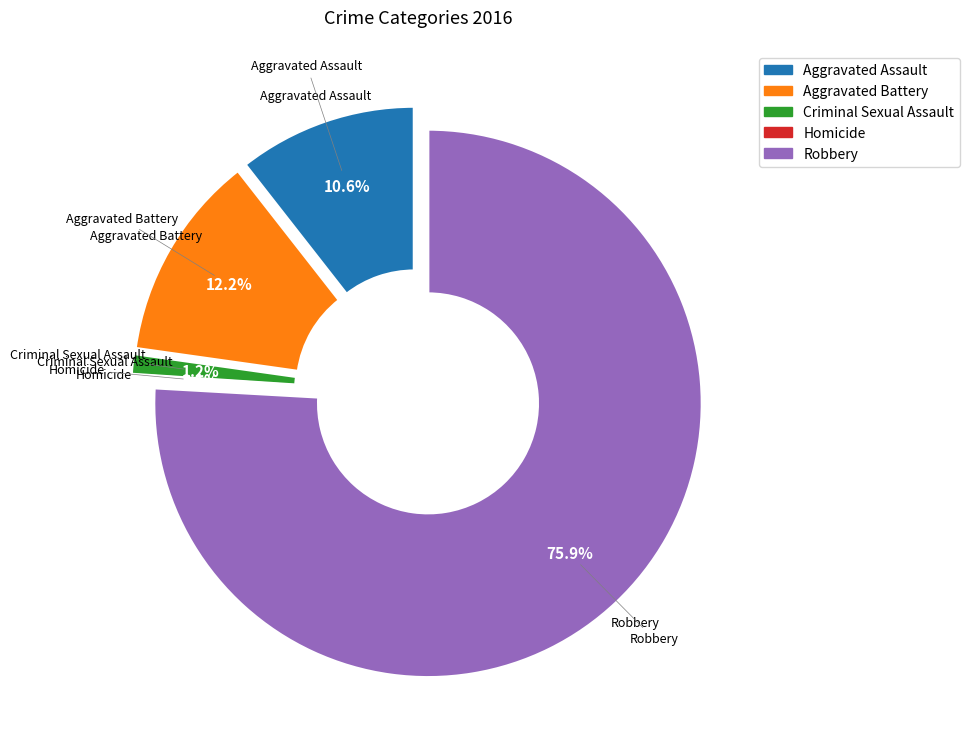

What percentage do Homicide and Robbery together represent?

76.0%